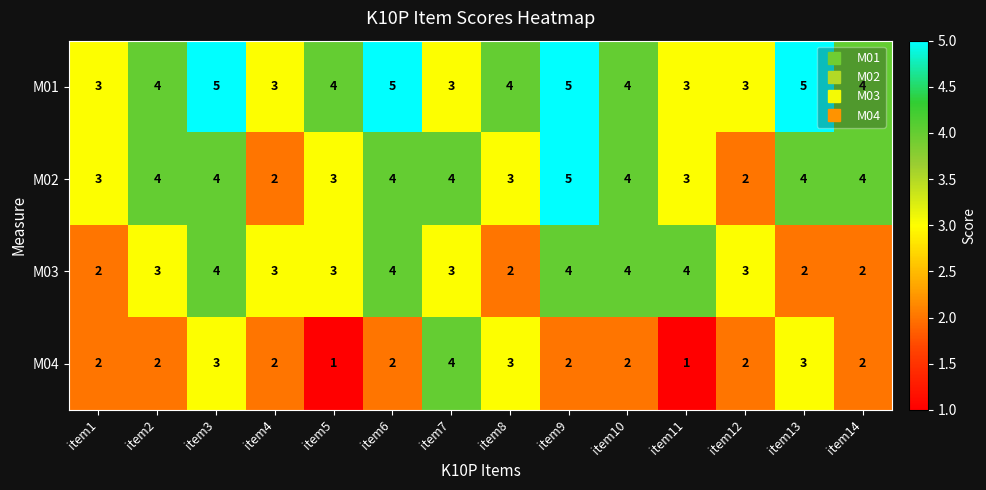

What is the average value of the M03 series?

3